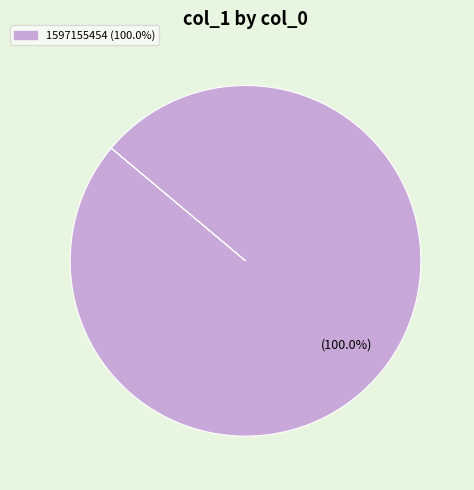

Does any single category account for the majority?

Yes